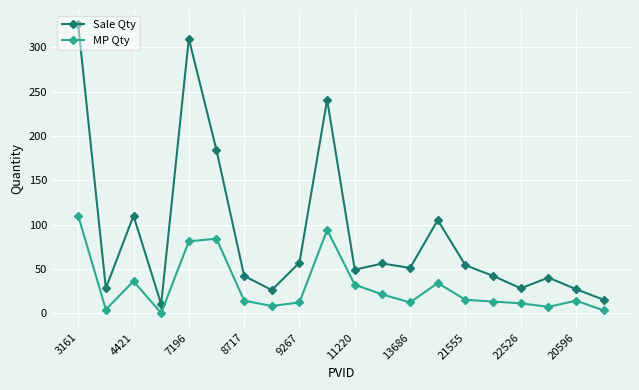

In MP Qty, how many points are lower than both neighbors (excluding endpoints)?

5